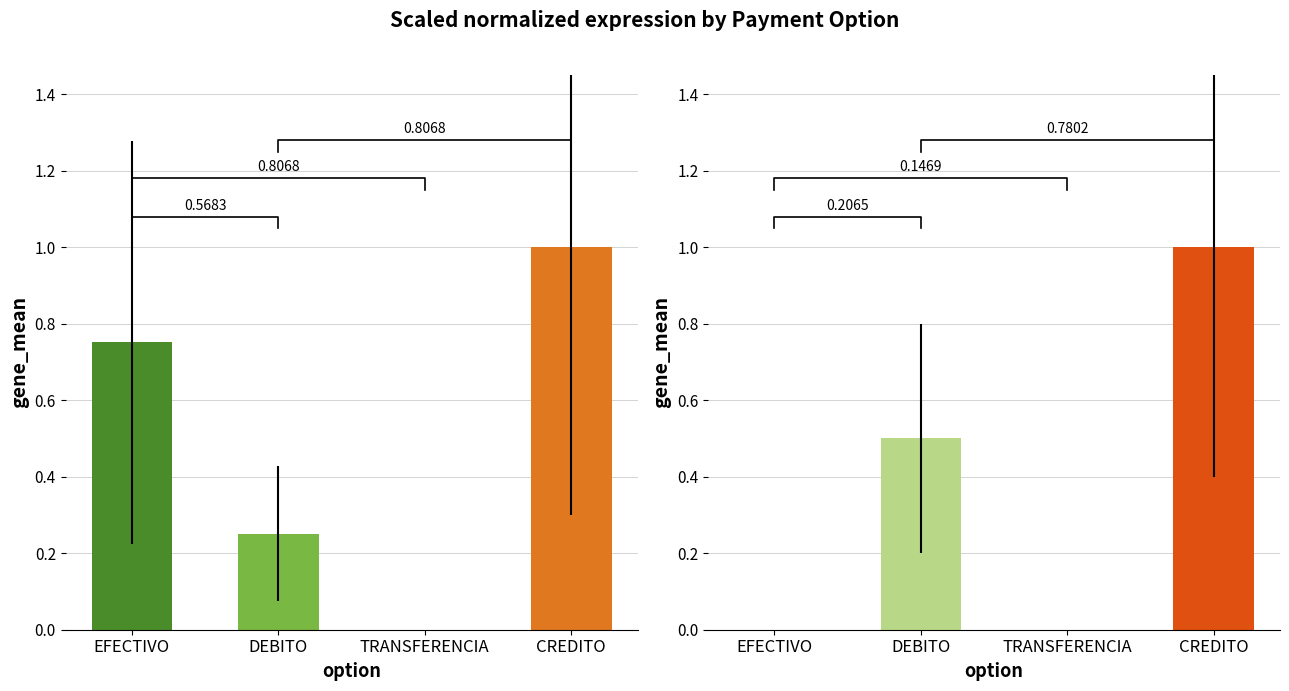

What is the sum of the peso values at CREDITO and DEBITO?

1.5